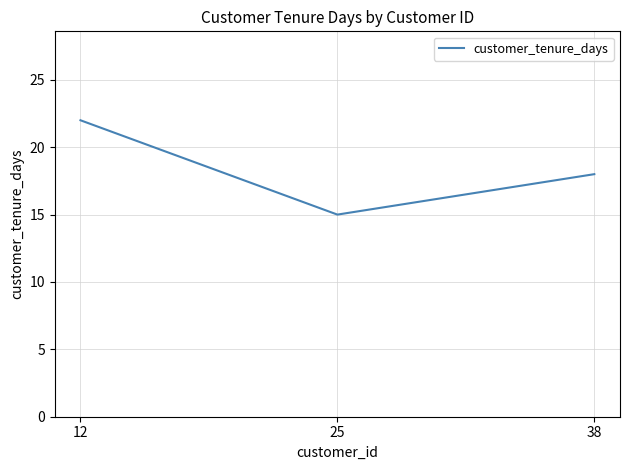

What is the sum of the values at 38 and 25?

33